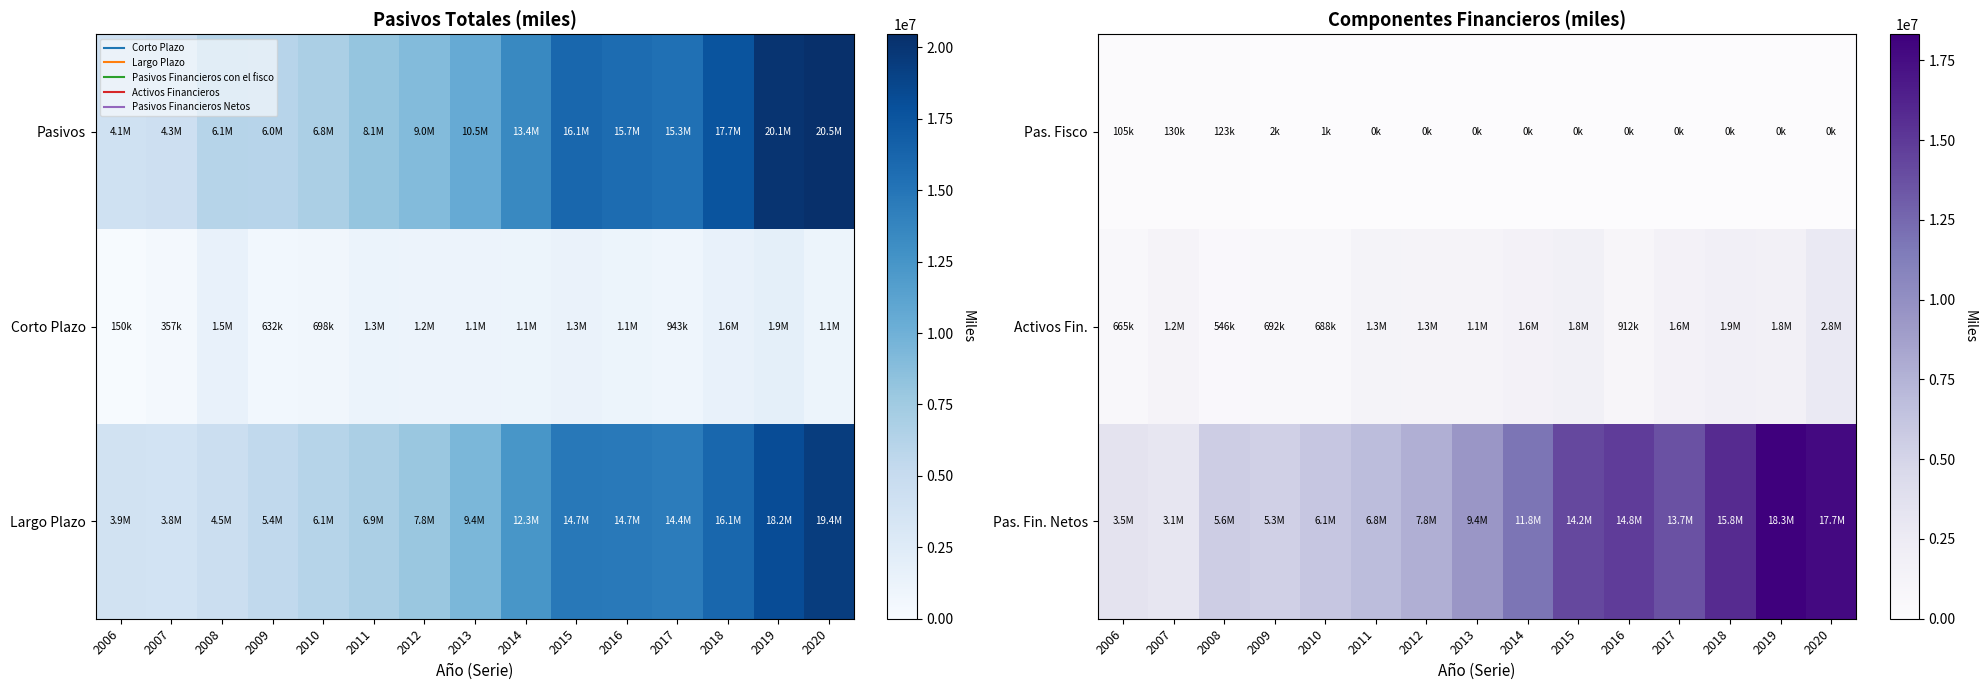

What is the spread (max minus min) of values at 2006?

3358524